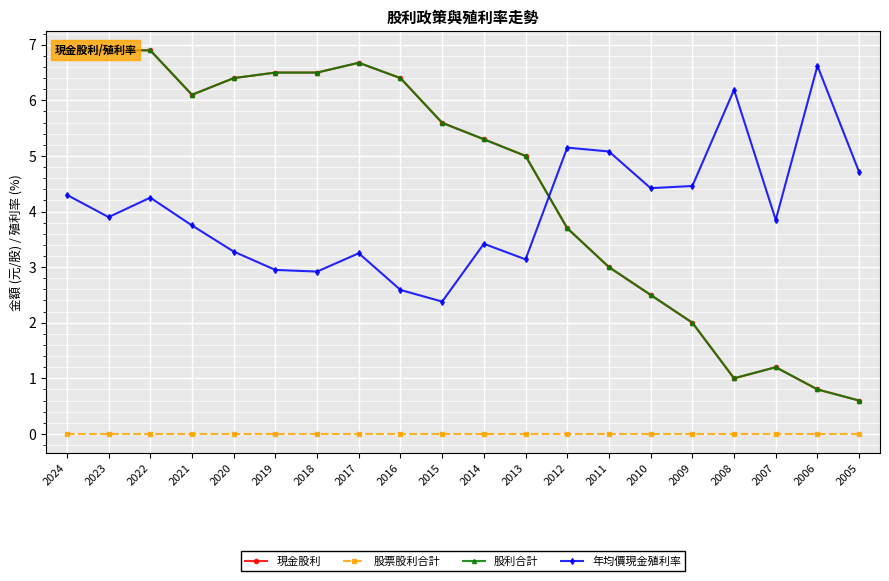

In 現金股利, how many points are higher than both neighbors (excluding endpoints)?

2